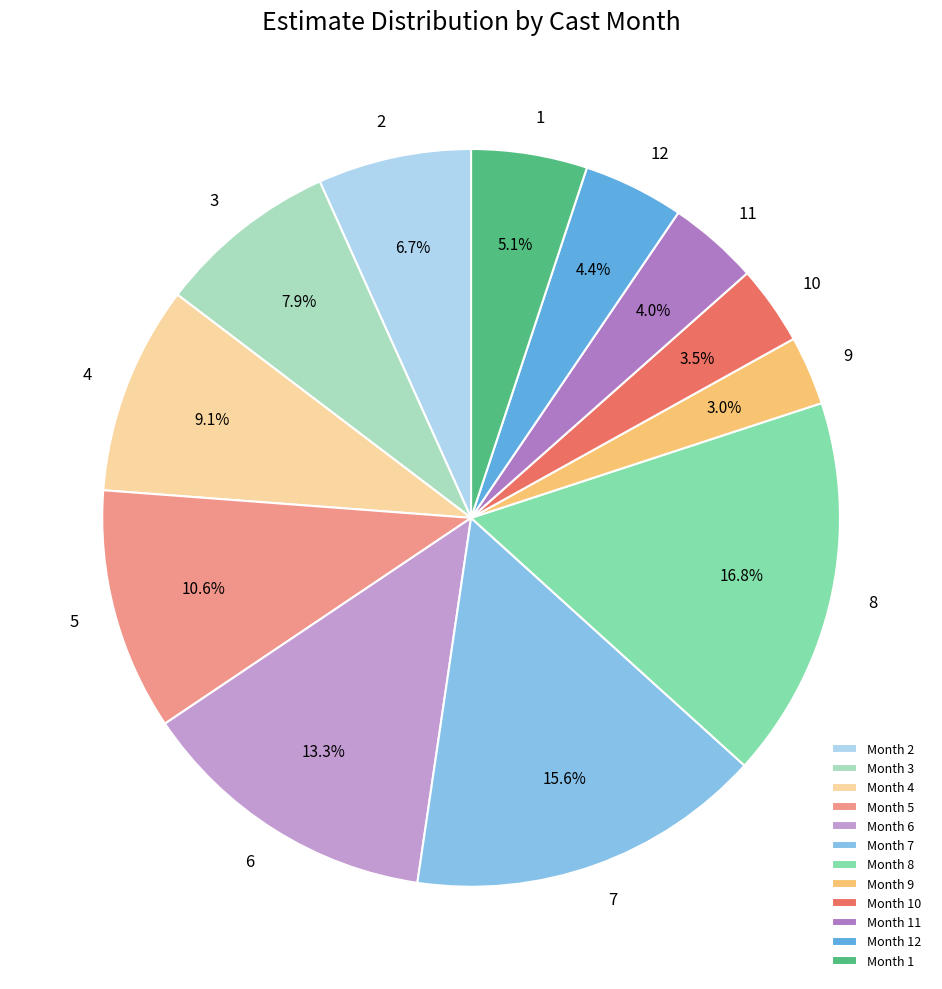

To the nearest percent, what is the difference between the largest and smallest slice percentages?

14%